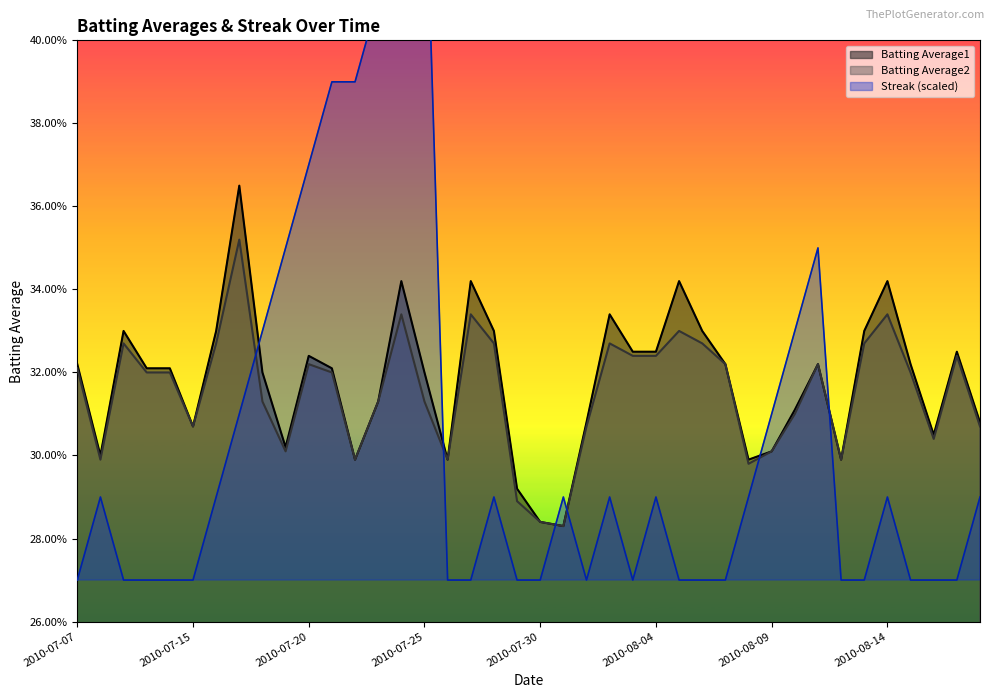

Is it true that Batting Average1 equals 0.5 at 2010-07-15?

False